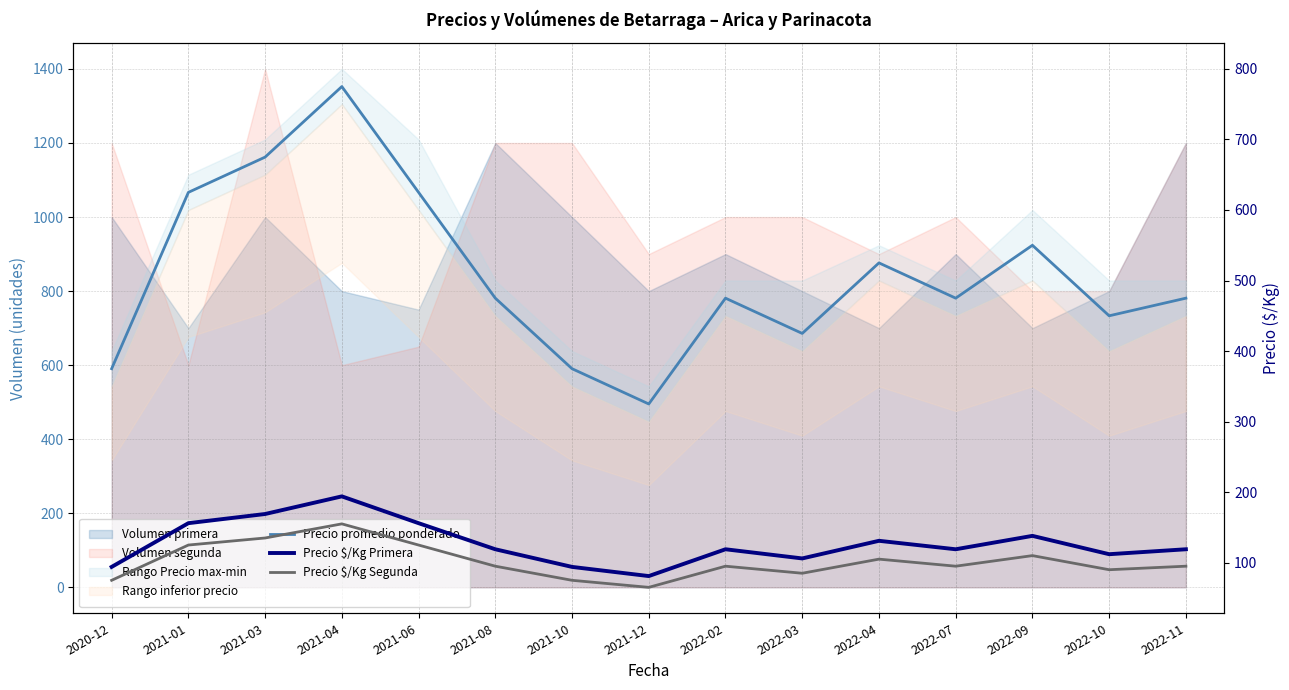

At which category is the sum across all series the highest?

2021-04